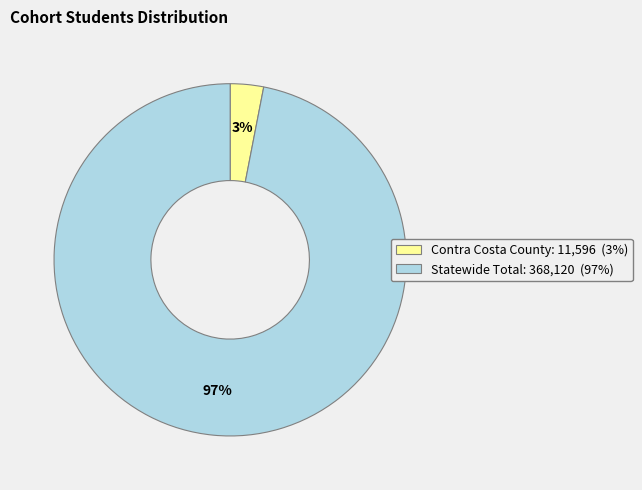

To the nearest percent, what is the combined percentage of Statewide Total and Contra Costa County?

100%